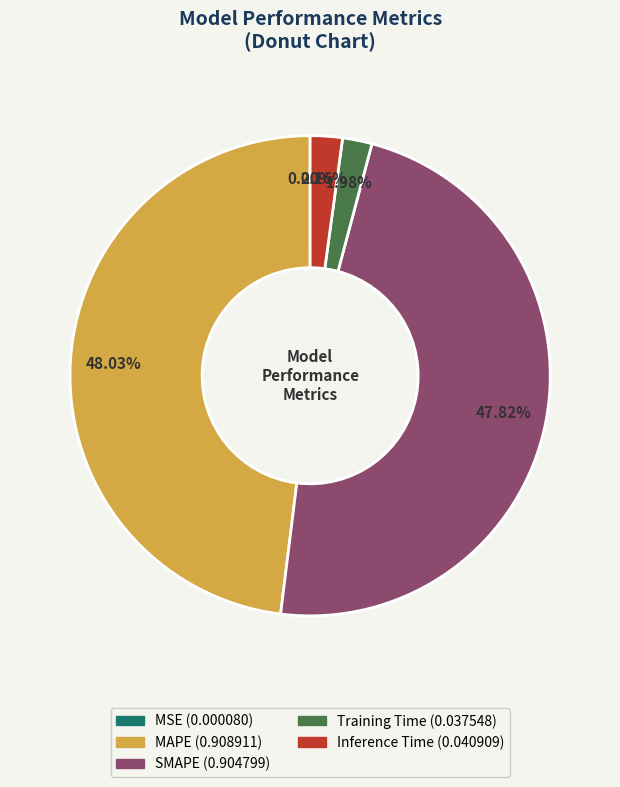

True or false: MAPE accounts for 55% of the total.

False